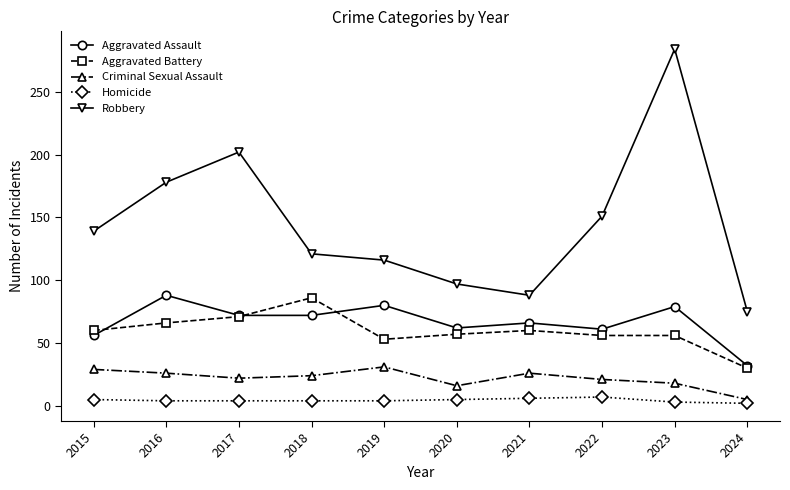

True or false: Homicide has more than 0 interior local peaks.

True